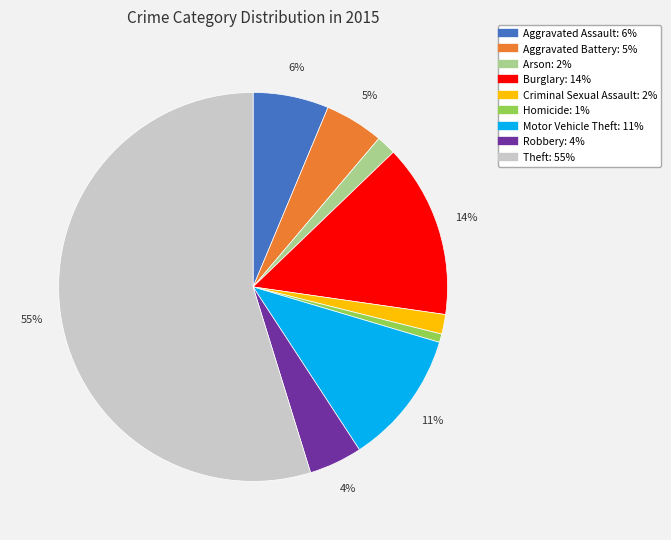

Do Aggravated Battery and Robbery together represent more than half of the pie?

No